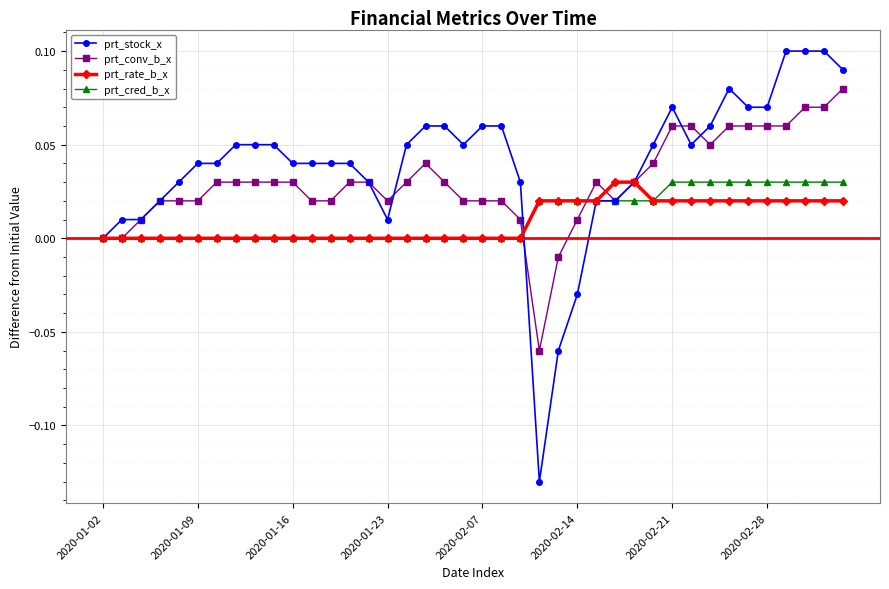

Which series has the largest range (max minus min)?

prt_stock_x